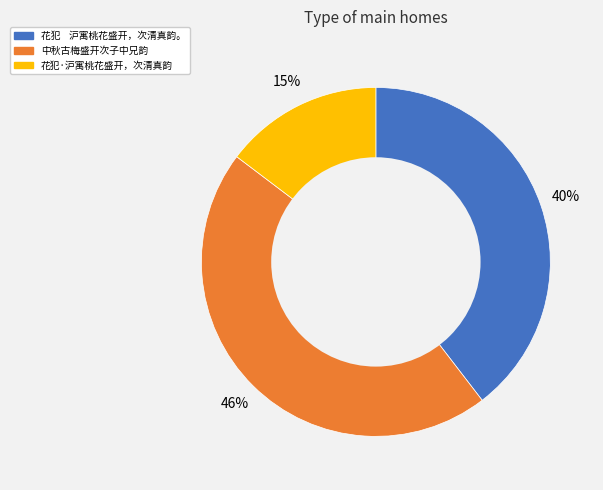

True or false: 花犯 沪寓桃花盛开，次清真韵。 accounts for 40% of the total.

True